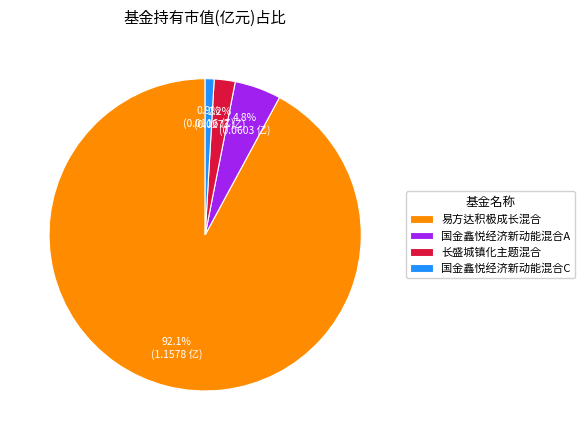

Does 易方达积极成长混合 represent more than half of the total?

Yes